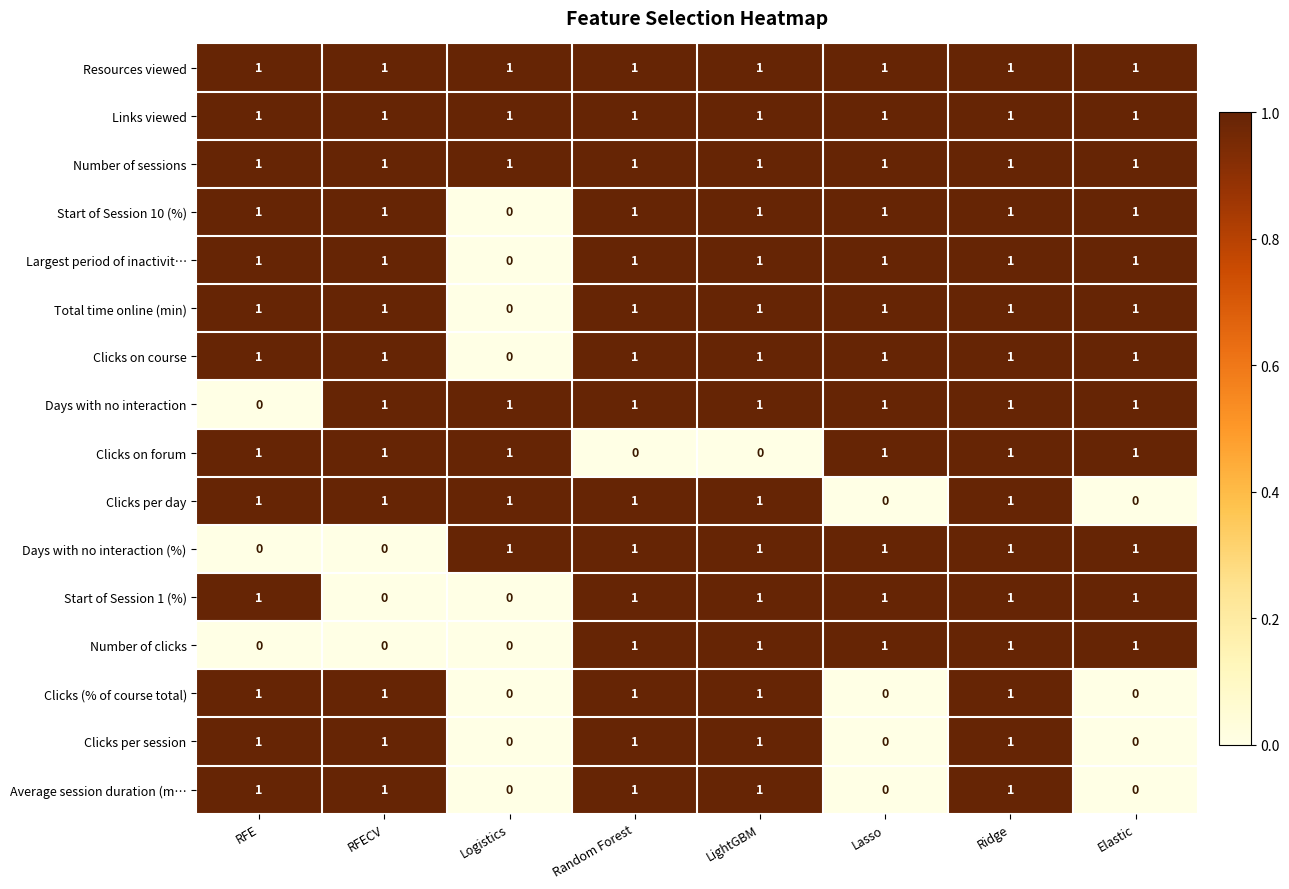

Count the Days with no interaction values in the range 1 to 2.

7